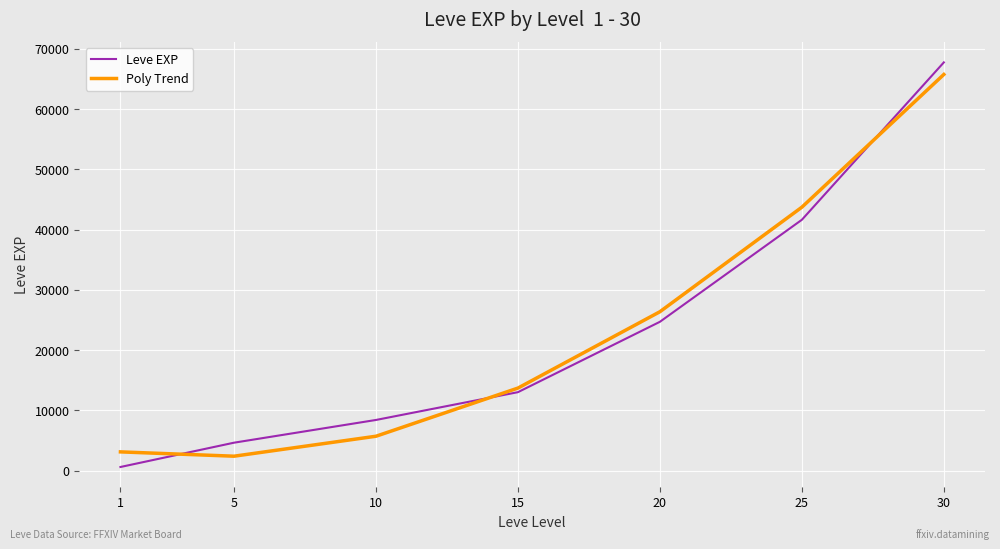

Is it true that Leve EXP equals 2614.5 at 15?

False